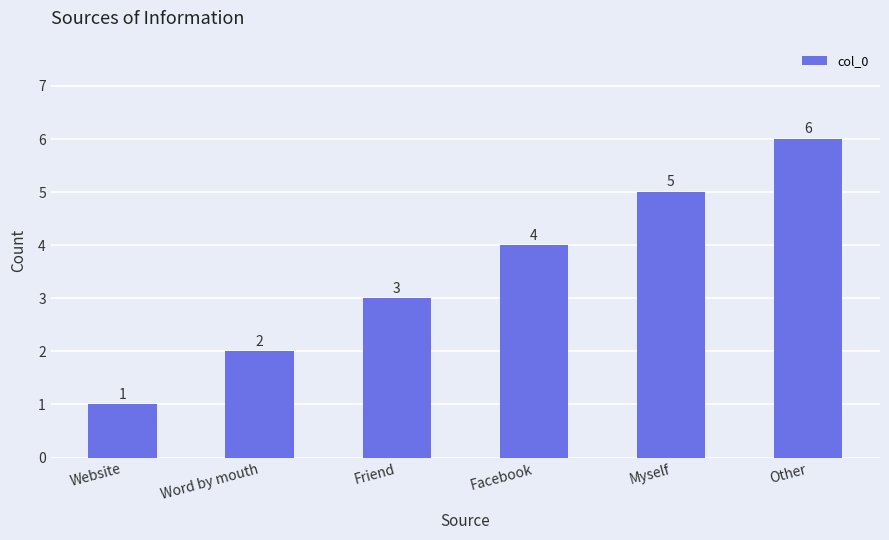

List the labels in order of value, largest first.

Other, Myself, Facebook, Friend, Word by mouth, Website